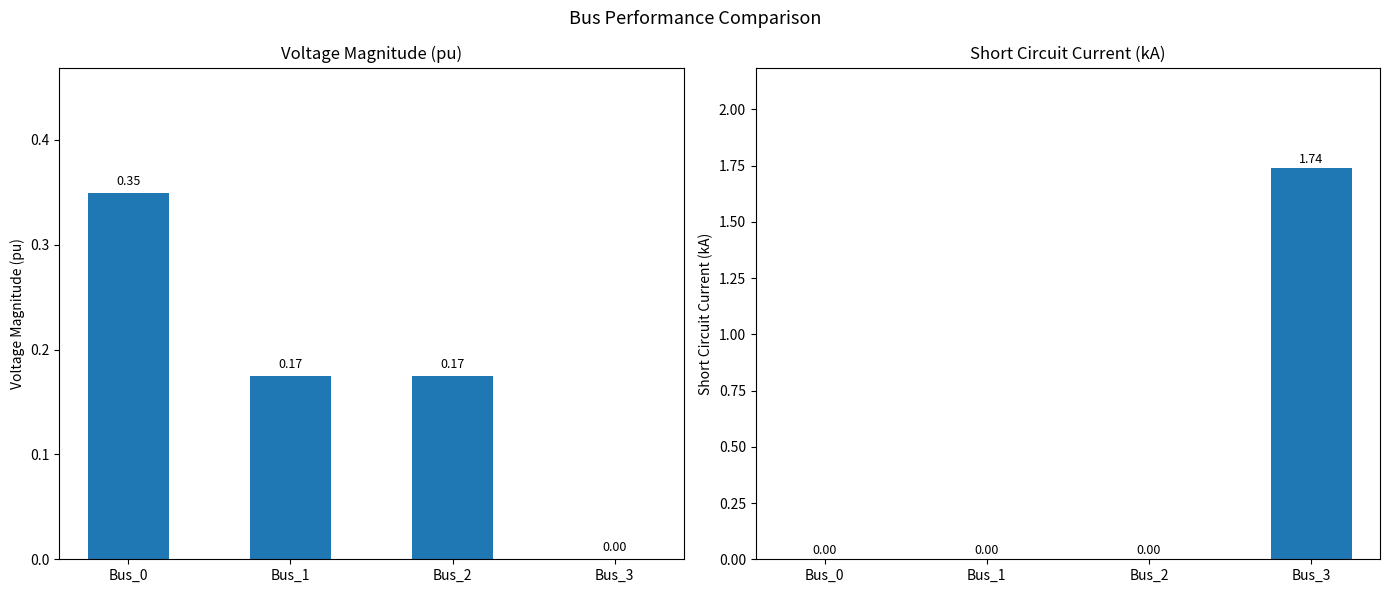

Reading right to left, extract all data points from this chart.

pf_vm_pu: 0.0	0.2	0.2	0.3
pf_ikss_ka: 1.7	0.0	0.0	0.0